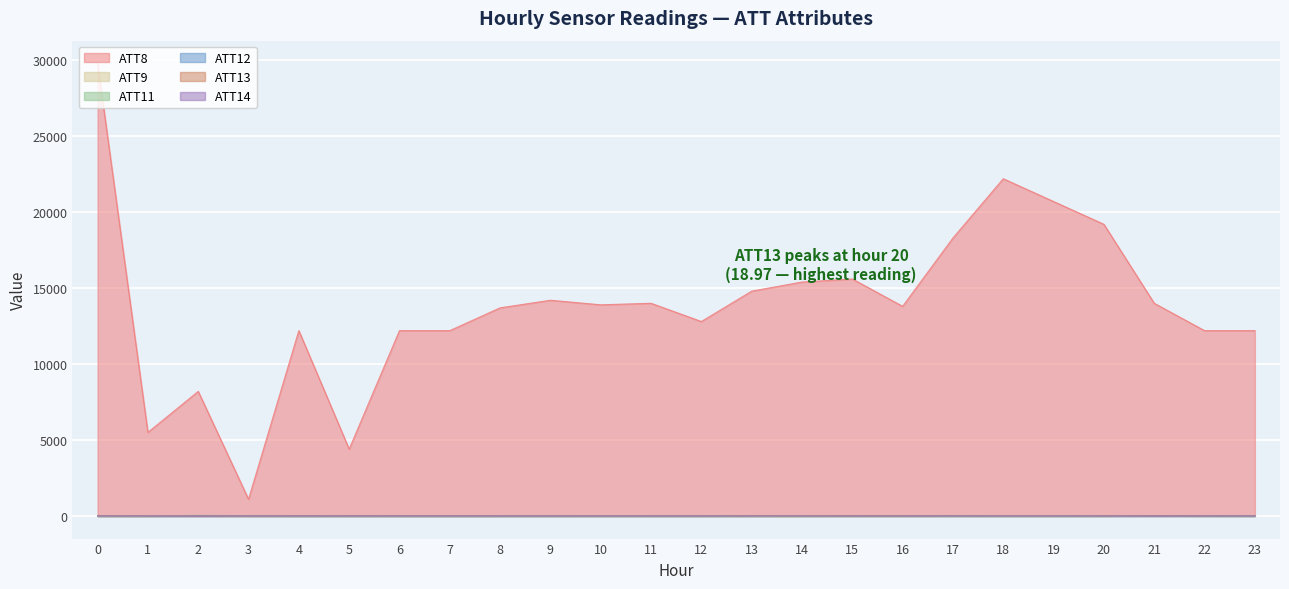

Which series ends up on top after the final intersection of ATT13 and ATT14?

ATT13